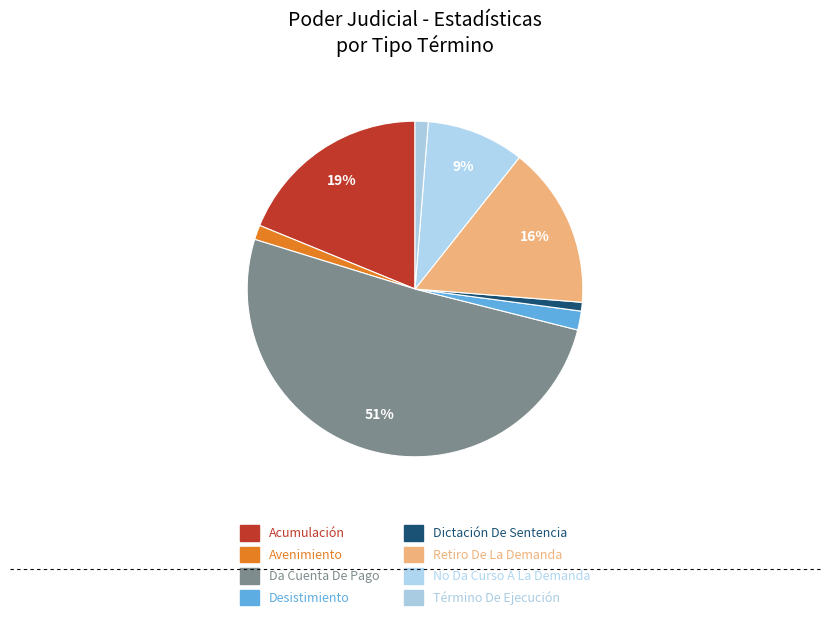

Is there any slice that represents more than half of the pie?

Yes